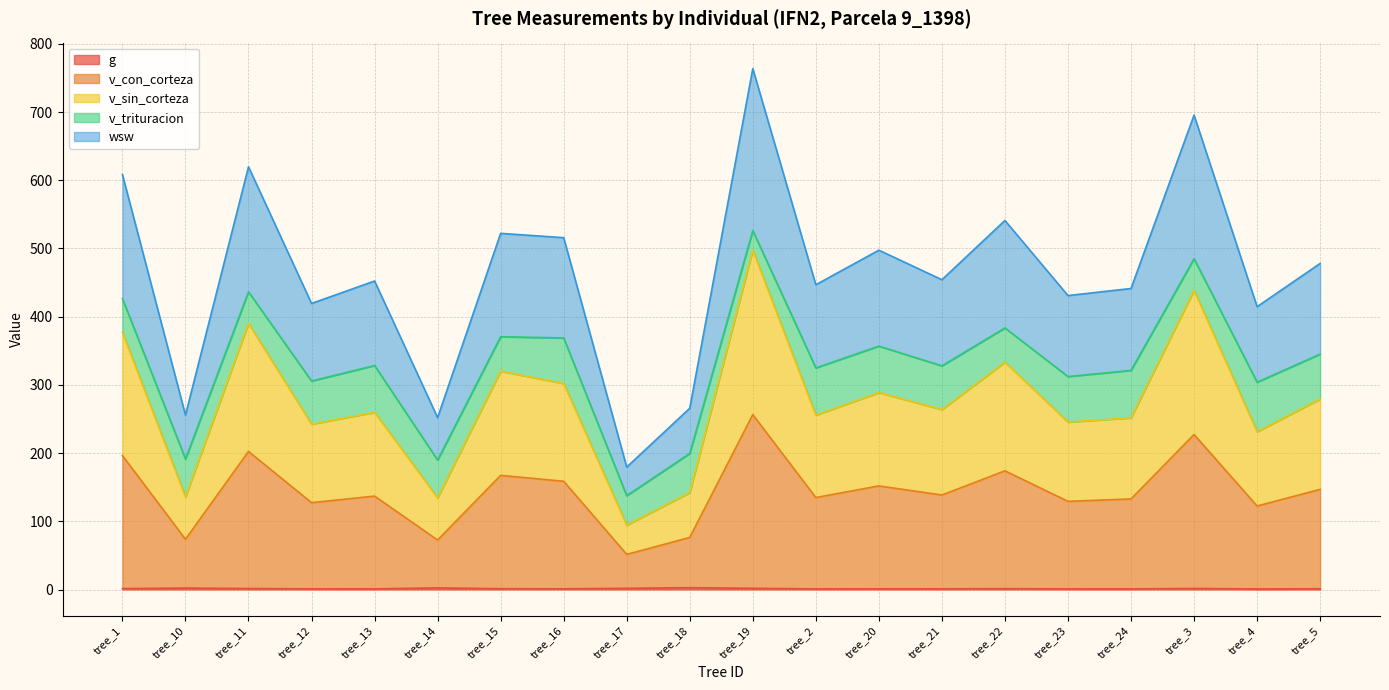

The value of v_con_corteza at tree_23 is 206.2. True or false?

False